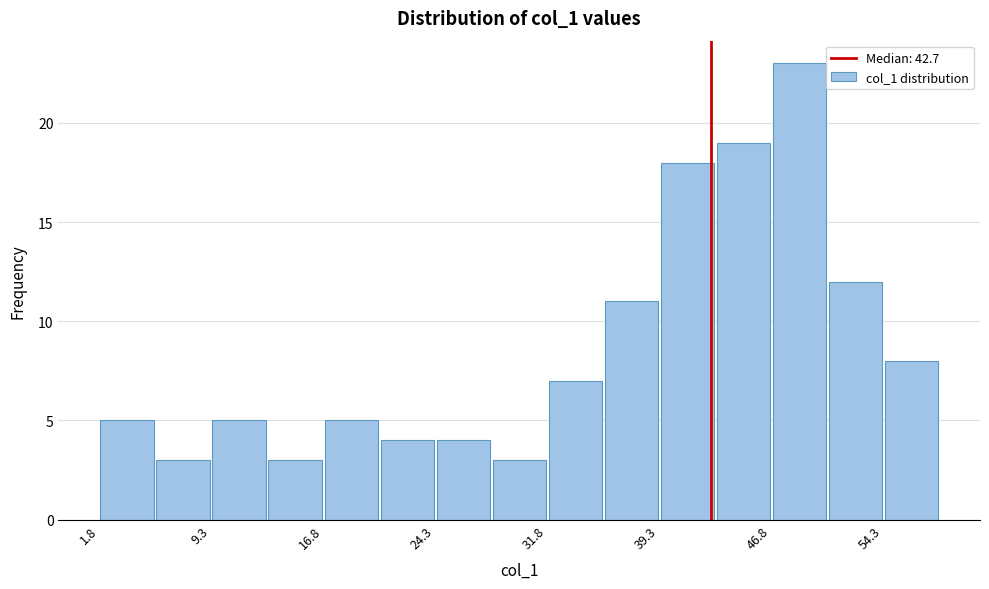

Around what value on the x-axis is the tallest bar? Give the approximate position of its centre, as read against the axis.

49